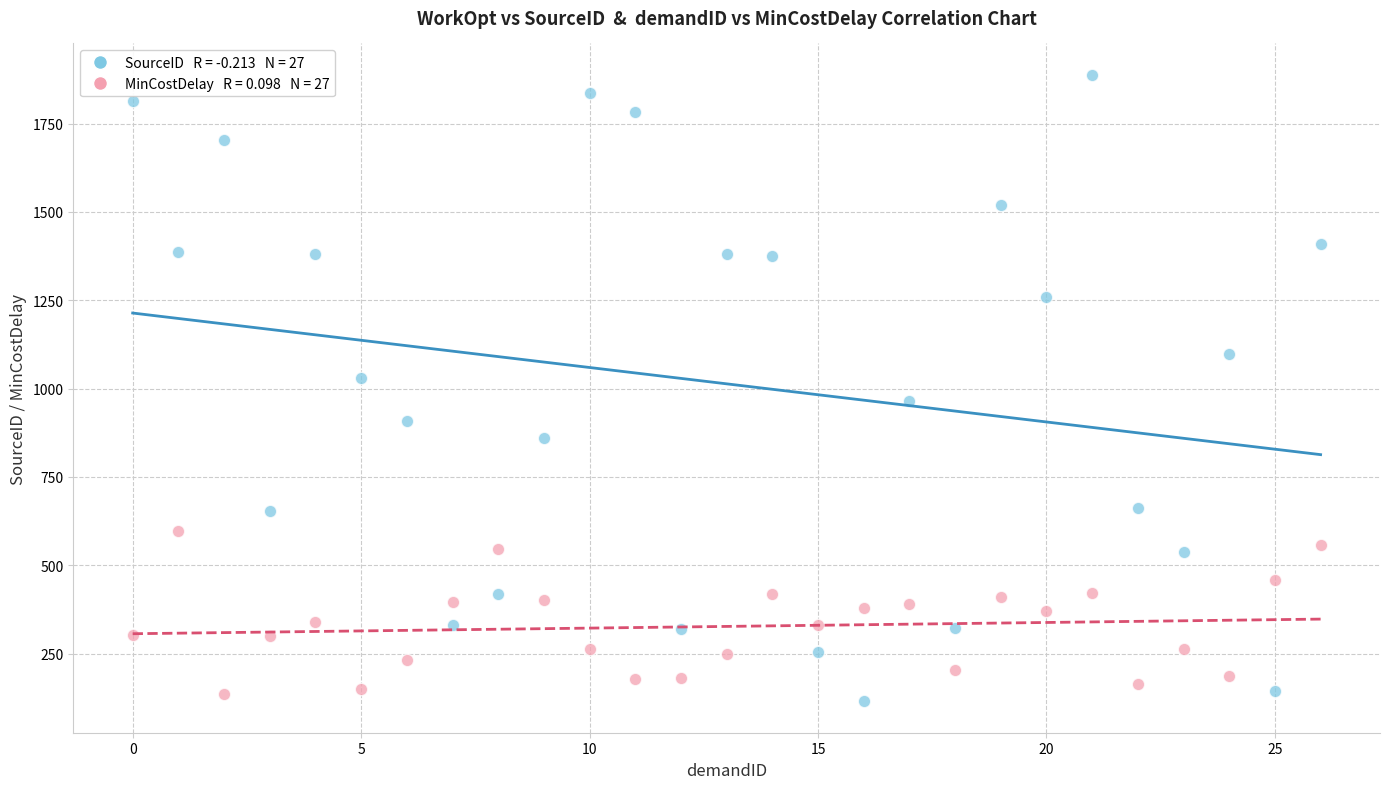

Across all data points, what is the range of Y values (max minus min)?

1773